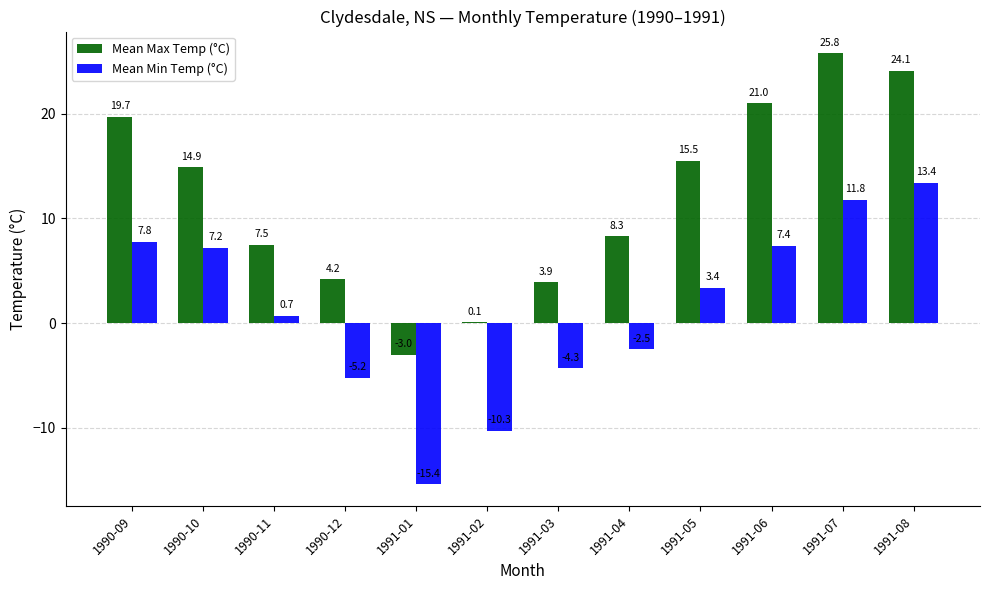

Which series has the largest total across all categories?

Mean Max Temp (°C)